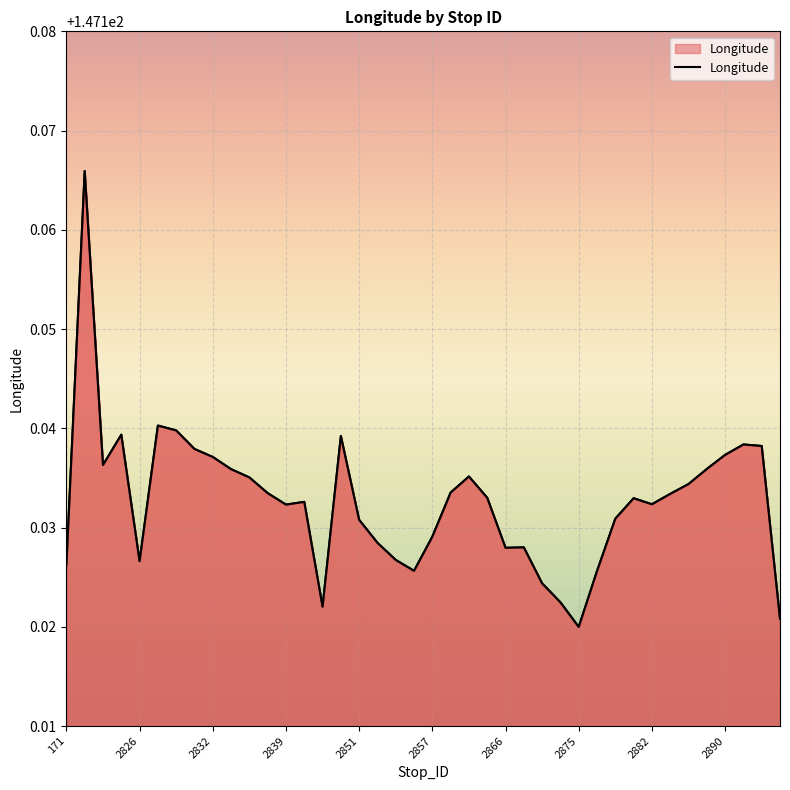

Is it true that the value at 2875 is 147.1?

True